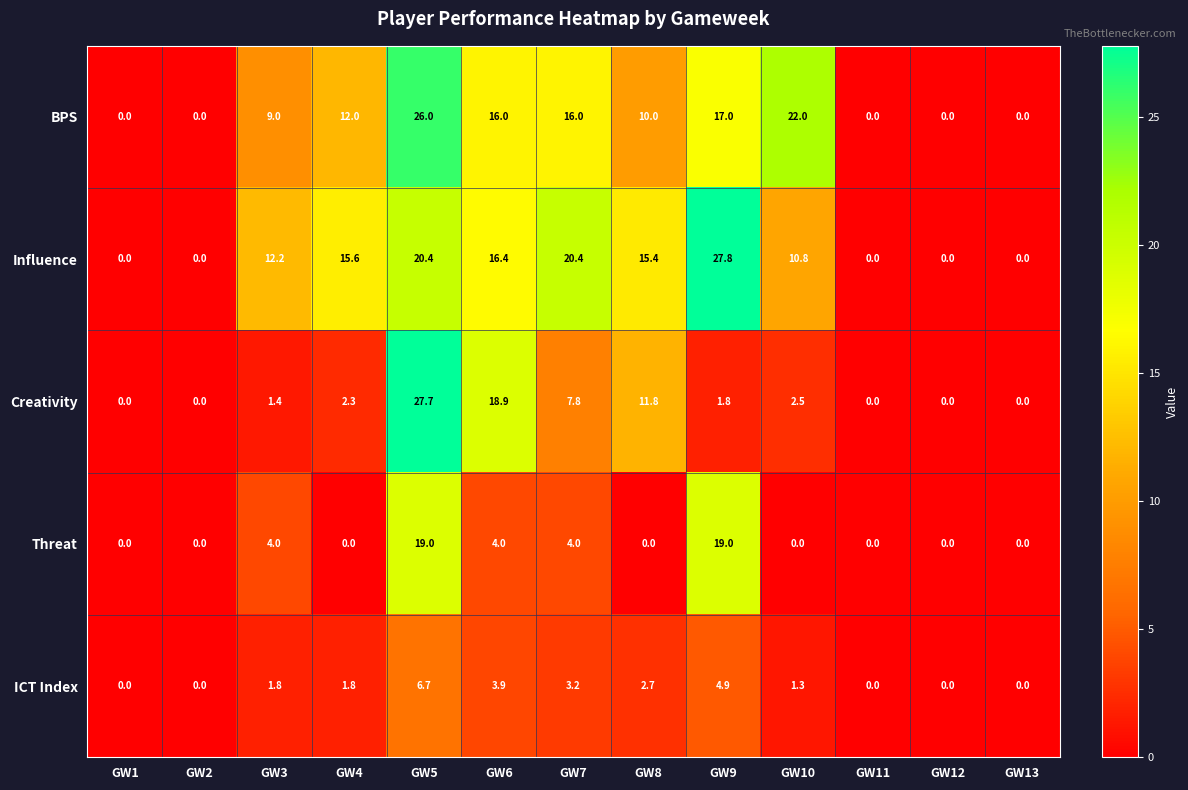

What is the approximate value of Influence at GW4?

15.6